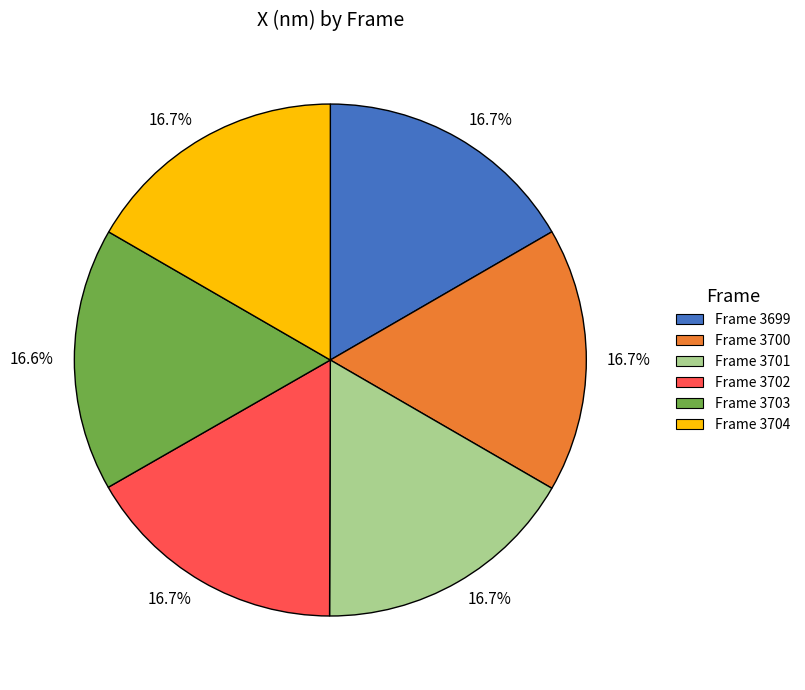

Is there a majority slice in this chart?

No